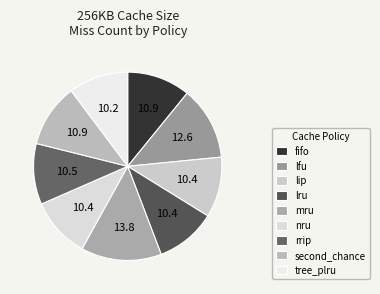

How many segments does this pie chart have?

9